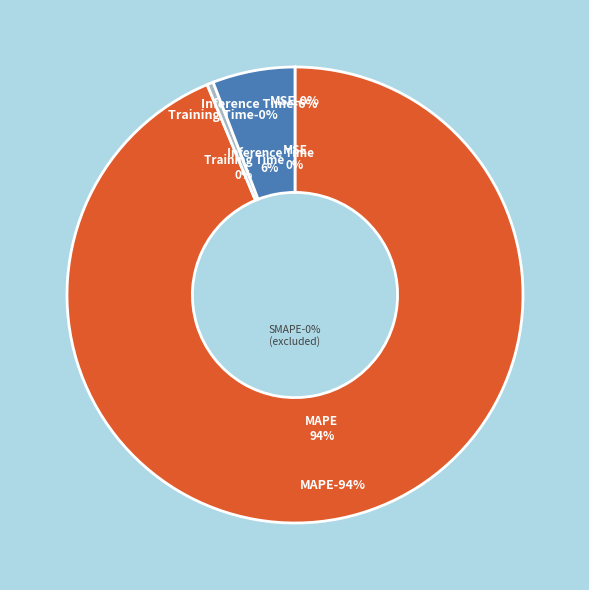

The MSE slice represents 0% of the pie. True or false?

True